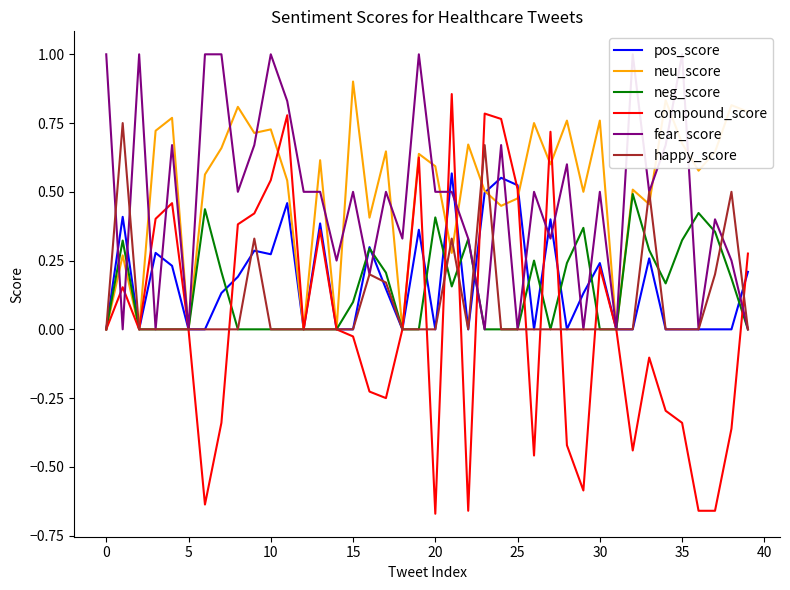

Which label corresponds to the smallest value in the chart?

20